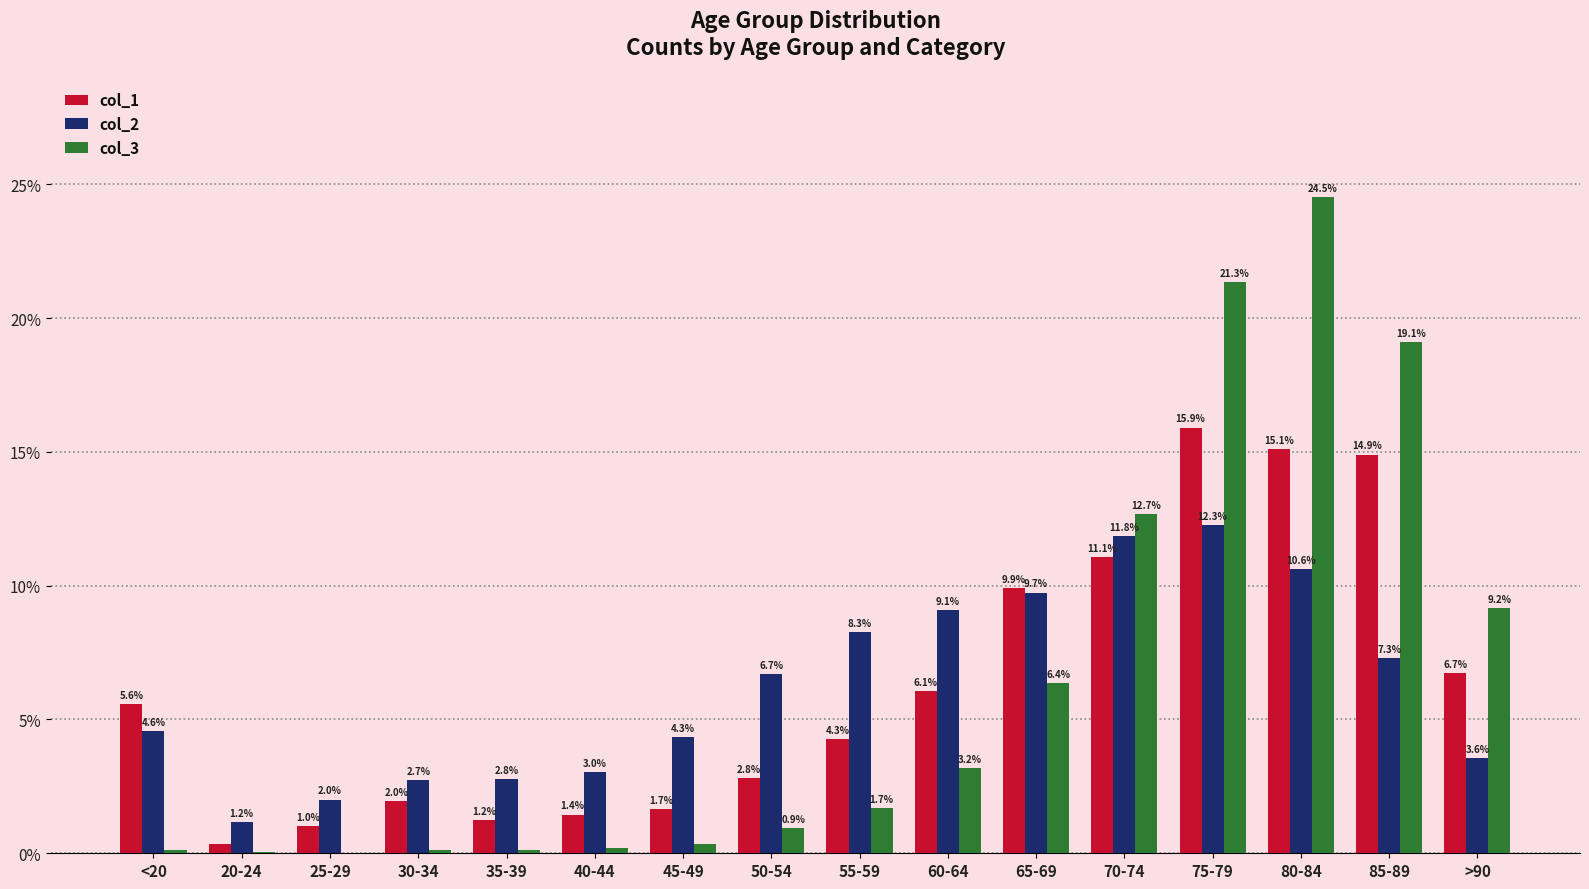

How many data points in col_1 are above 5?

8